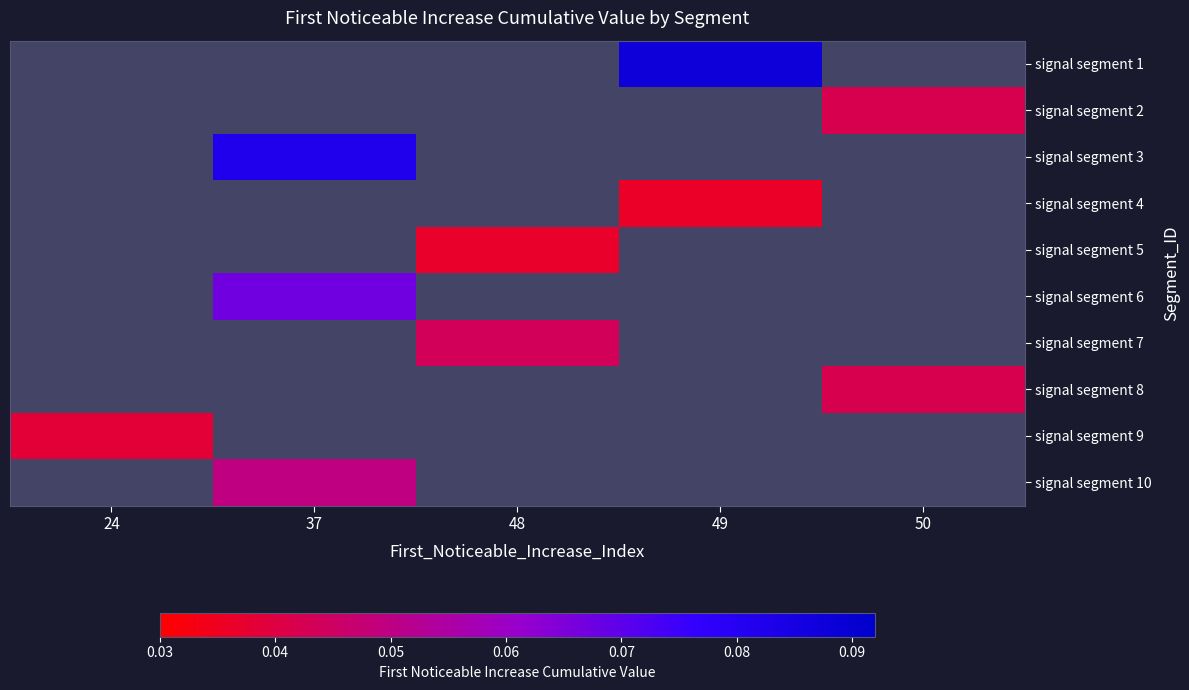

What is the greatest value displayed?

0.1